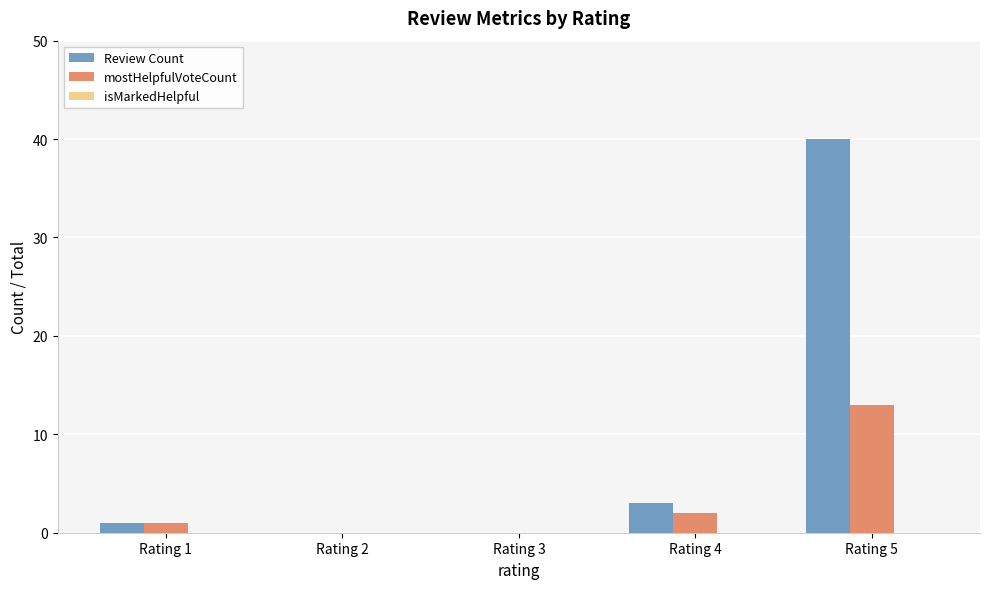

Count the number of categories in the chart.

5